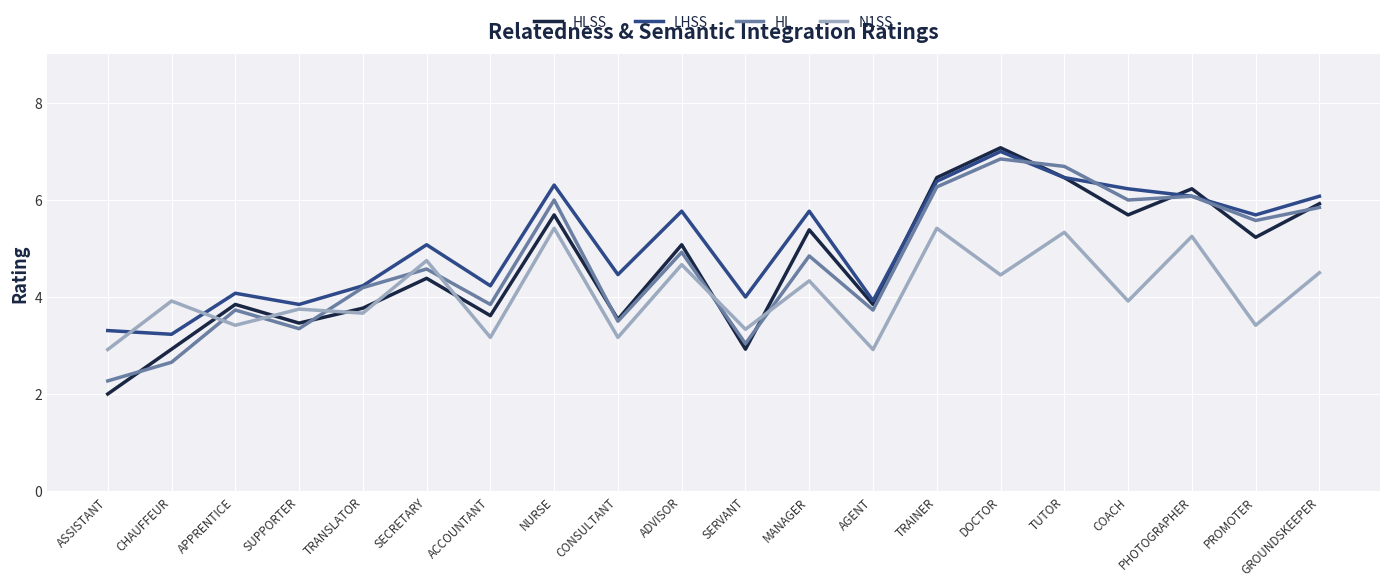

What are all the series names shown in the legend?

HLSS, LHSS, HL, N1SS